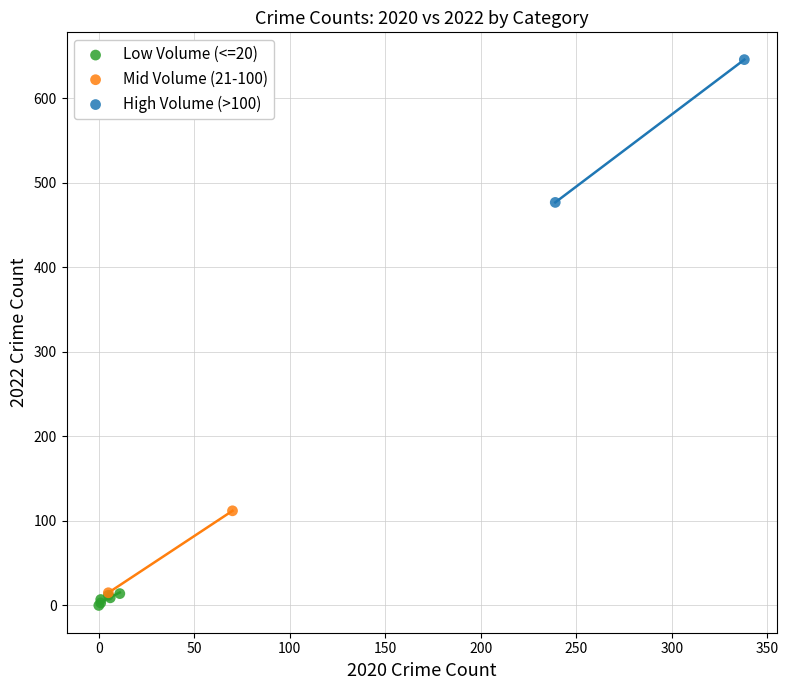

Which series contains the highest Y value?

High Volume (>100)